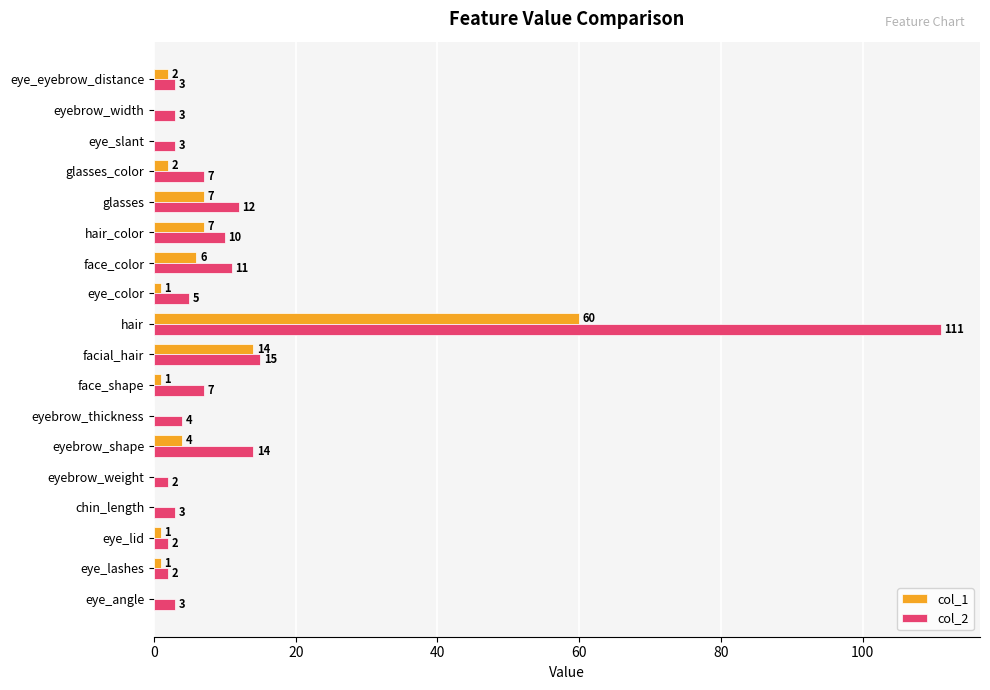

Which series changed the most between eyebrow_shape and hair?

col_2